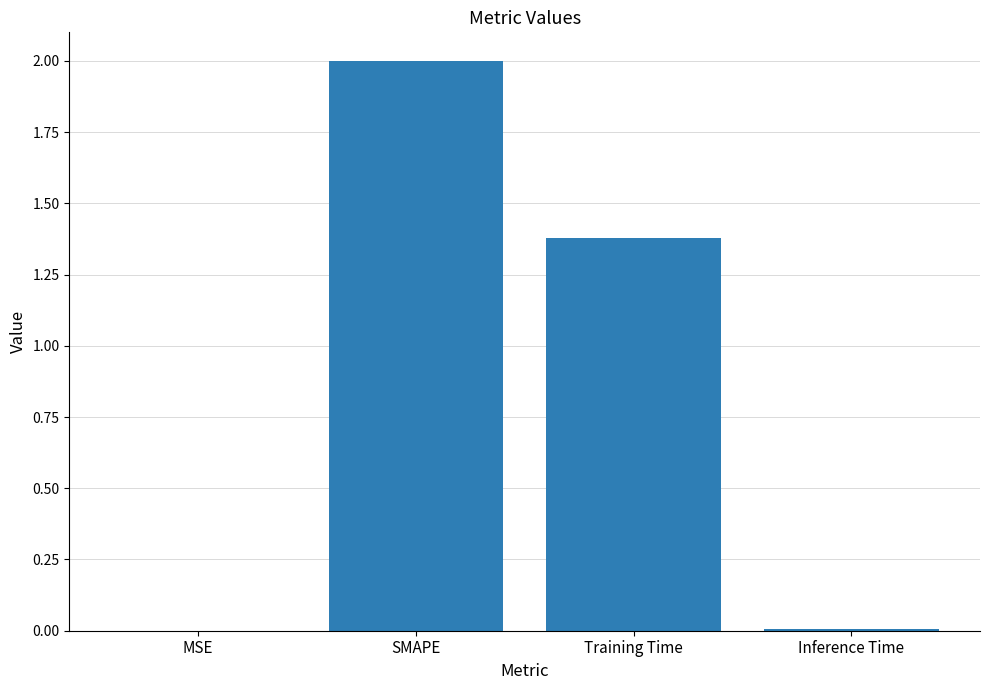

Where does the data first go above 1?

SMAPE